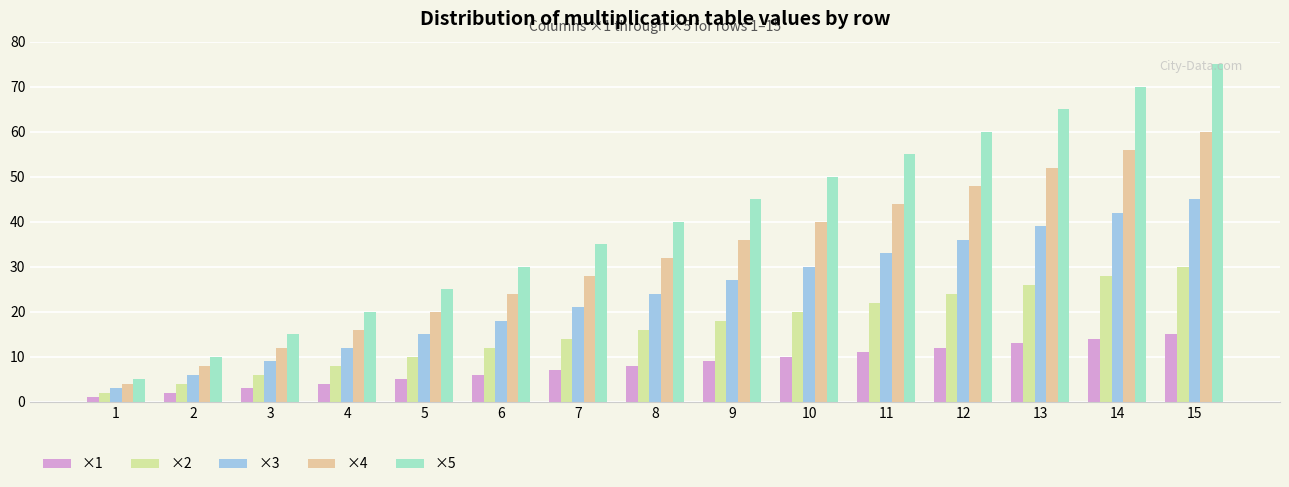

What is the maximum value shown in the chart?

75